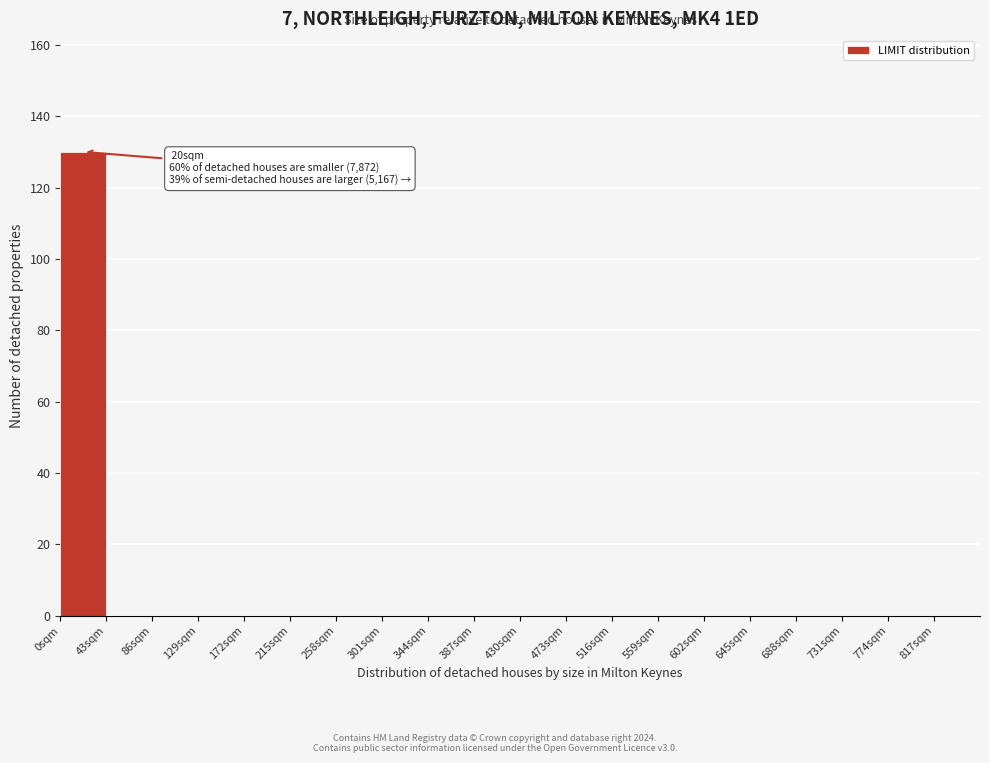

Over which range of the x-axis is the bar tallest?

0 to 43